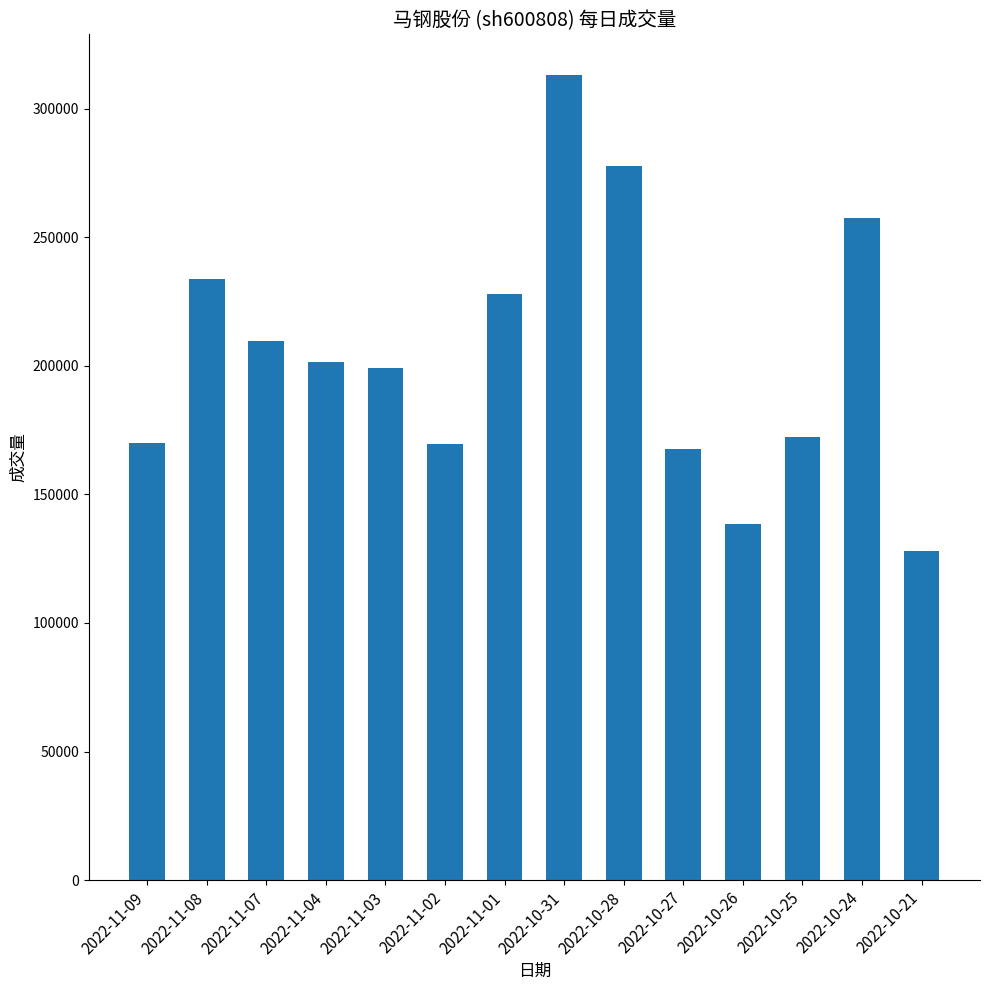

Which label corresponds to the smallest value in the chart?

2022-10-21